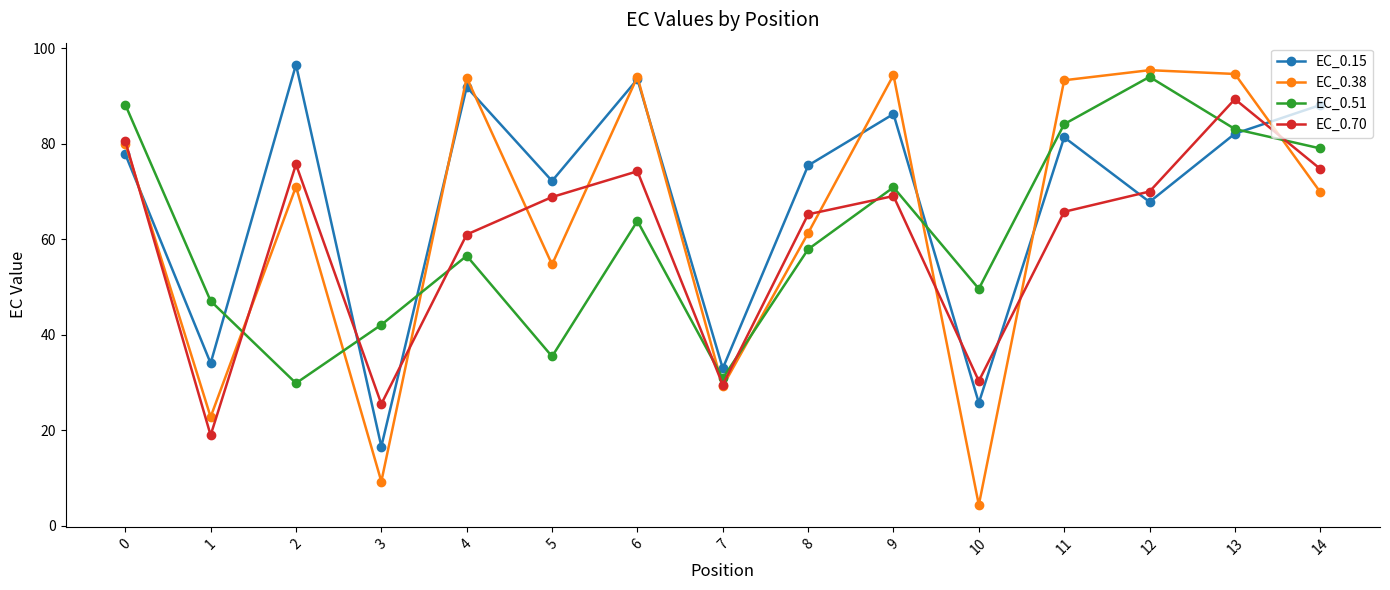

At which label is EC_0.70 closest to 54?

4